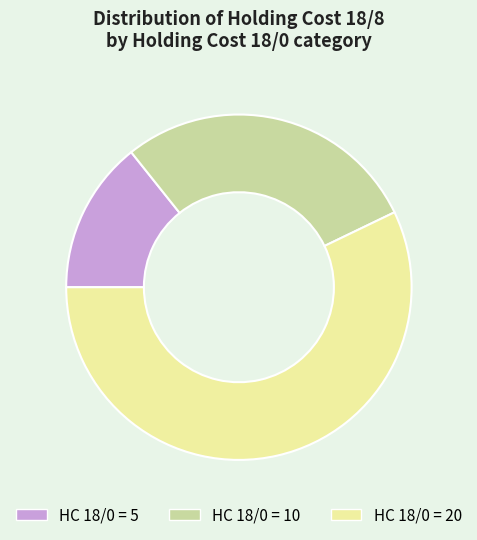

Is there a majority slice in this chart?

Yes